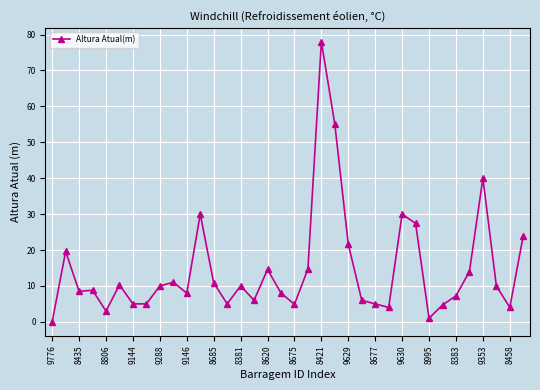

What is the maximum value shown in the chart?

78.0